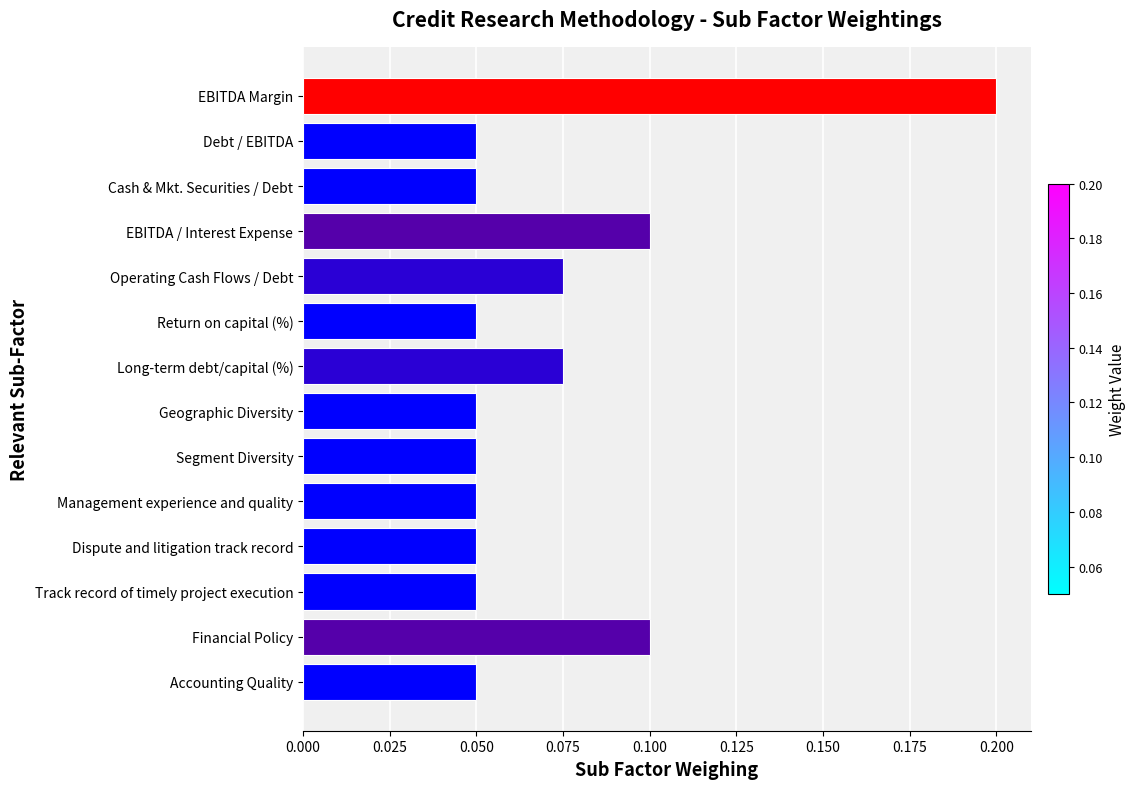

What position from the top is Cash & Mkt. Securities / Debt?

3